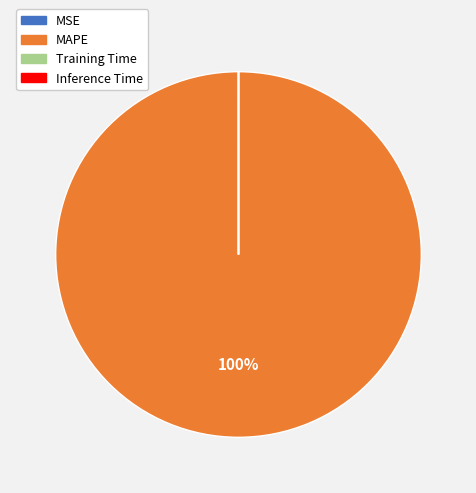

To the nearest percent, what percentage of the pie is MAPE?

100%